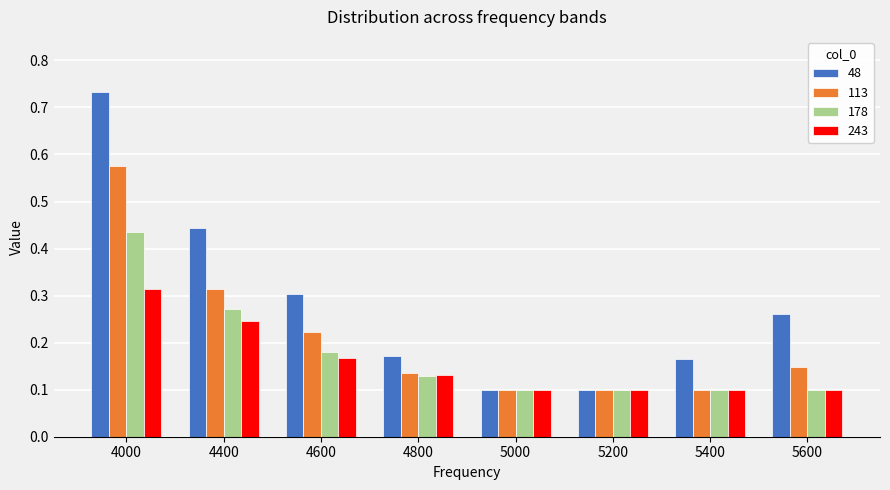

How many groups of bars are there?

8